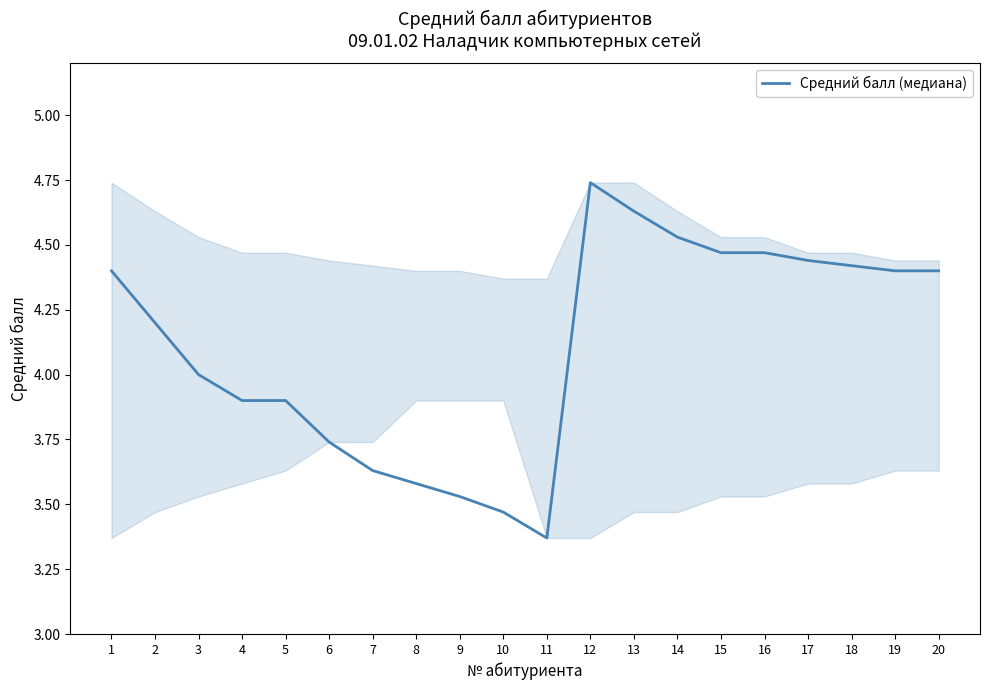

The chart shows a value of 7.2 at 15. True or false?

False